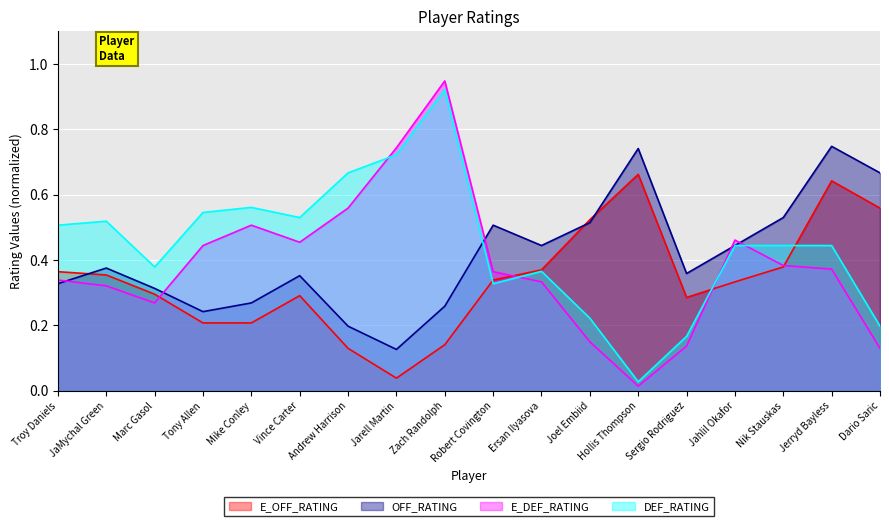

Reading left to right, what are all the values shown in this chart?

E_OFF_RATING: Troy Daniels=0.4	JaMychal Green=0.4	Marc Gasol=0.3	Tony Allen=0.2	Mike Conley=0.2	Vince Carter=0.3	Andrew Harrison=0.1	Jarell Martin=0.0	Zach Randolph=0.1	Robert Covington=0.3	Ersan Ilyasova=0.4	Joel Embiid=0.5	Hollis Thompson=0.7	Sergio Rodriguez=0.3	Jahlil Okafor=0.3	Nik Stauskas=0.4	Jerryd Bayless=0.6	Dario Saric=0.6
OFF_RATING: Troy Daniels=0.3	JaMychal Green=0.4	Marc Gasol=0.3	Tony Allen=0.2	Mike Conley=0.3	Vince Carter=0.4	Andrew Harrison=0.2	Jarell Martin=0.1	Zach Randolph=0.3	Robert Covington=0.5	Ersan Ilyasova=0.4	Joel Embiid=0.5	Hollis Thompson=0.7	Sergio Rodriguez=0.4	Jahlil Okafor=0.4	Nik Stauskas=0.5	Jerryd Bayless=0.7	Dario Saric=0.7
E_DEF_RATING: Troy Daniels=0.3	JaMychal Green=0.3	Marc Gasol=0.3	Tony Allen=0.4	Mike Conley=0.5	Vince Carter=0.5	Andrew Harrison=0.6	Jarell Martin=0.7	Zach Randolph=0.9	Robert Covington=0.4	Ersan Ilyasova=0.3	Joel Embiid=0.1	Hollis Thompson=0.0	Sergio Rodriguez=0.1	Jahlil Okafor=0.5	Nik Stauskas=0.4	Jerryd Bayless=0.4	Dario Saric=0.1
DEF_RATING: Troy Daniels=0.5	JaMychal Green=0.5	Marc Gasol=0.4	Tony Allen=0.5	Mike Conley=0.6	Vince Carter=0.5	Andrew Harrison=0.7	Jarell Martin=0.7	Zach Randolph=0.9	Robert Covington=0.3	Ersan Ilyasova=0.4	Joel Embiid=0.2	Hollis Thompson=0.0	Sergio Rodriguez=0.2	Jahlil Okafor=0.4	Nik Stauskas=0.4	Jerryd Bayless=0.4	Dario Saric=0.2